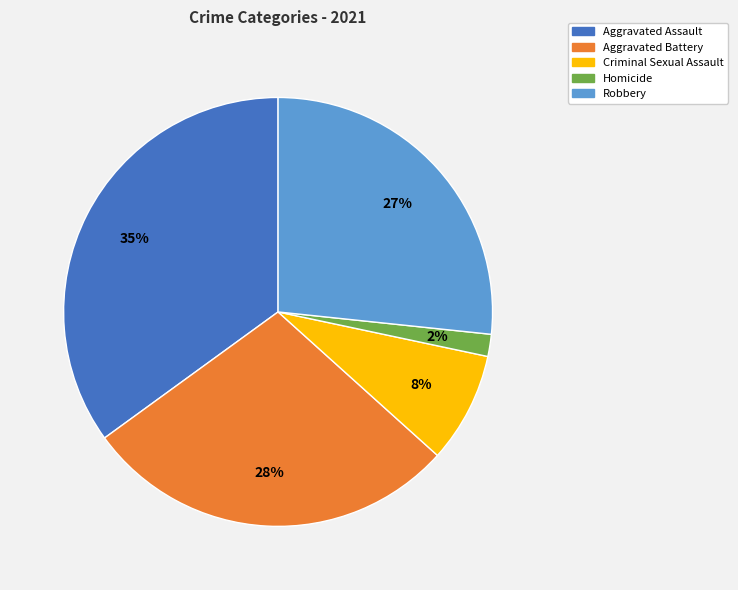

Rank the categories by value from highest to lowest.

Aggravated Assault, Aggravated Battery, Robbery, Criminal Sexual Assault, Homicide